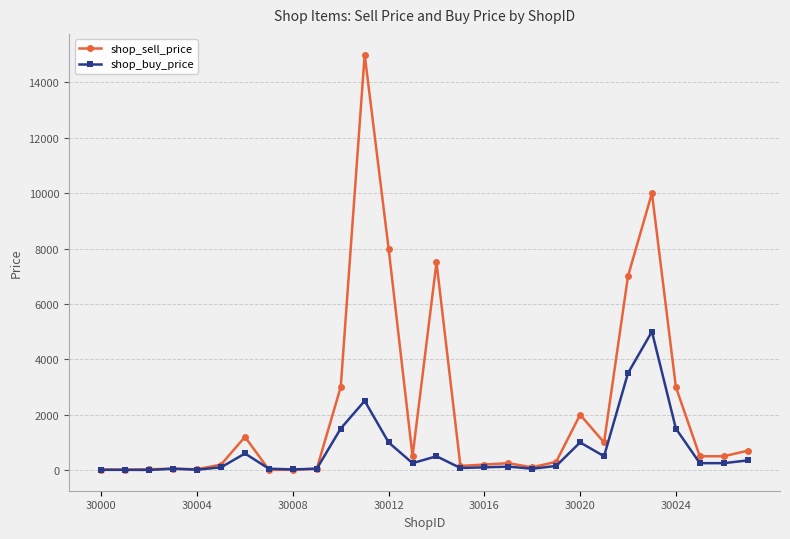

List the series in order of their peak value, highest first.

shop_sell_price, shop_buy_price